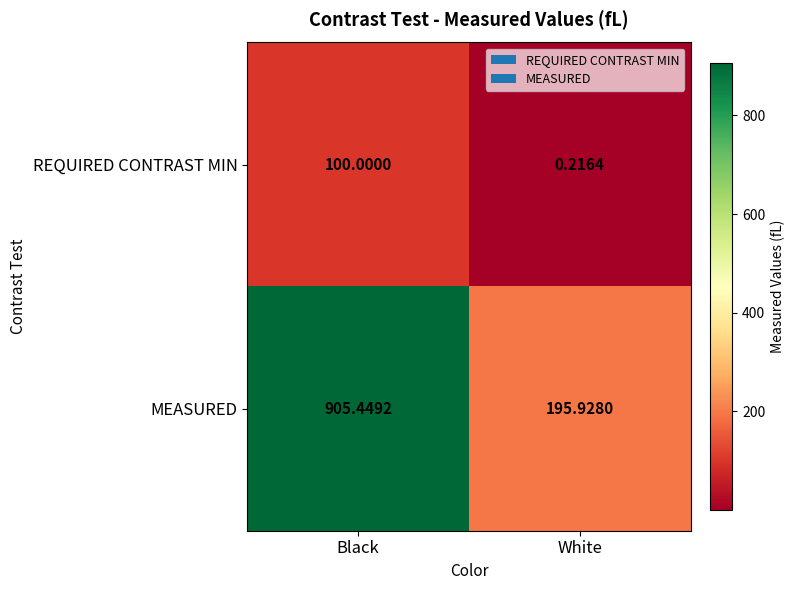

What is the maximum value shown in the chart?

905.4